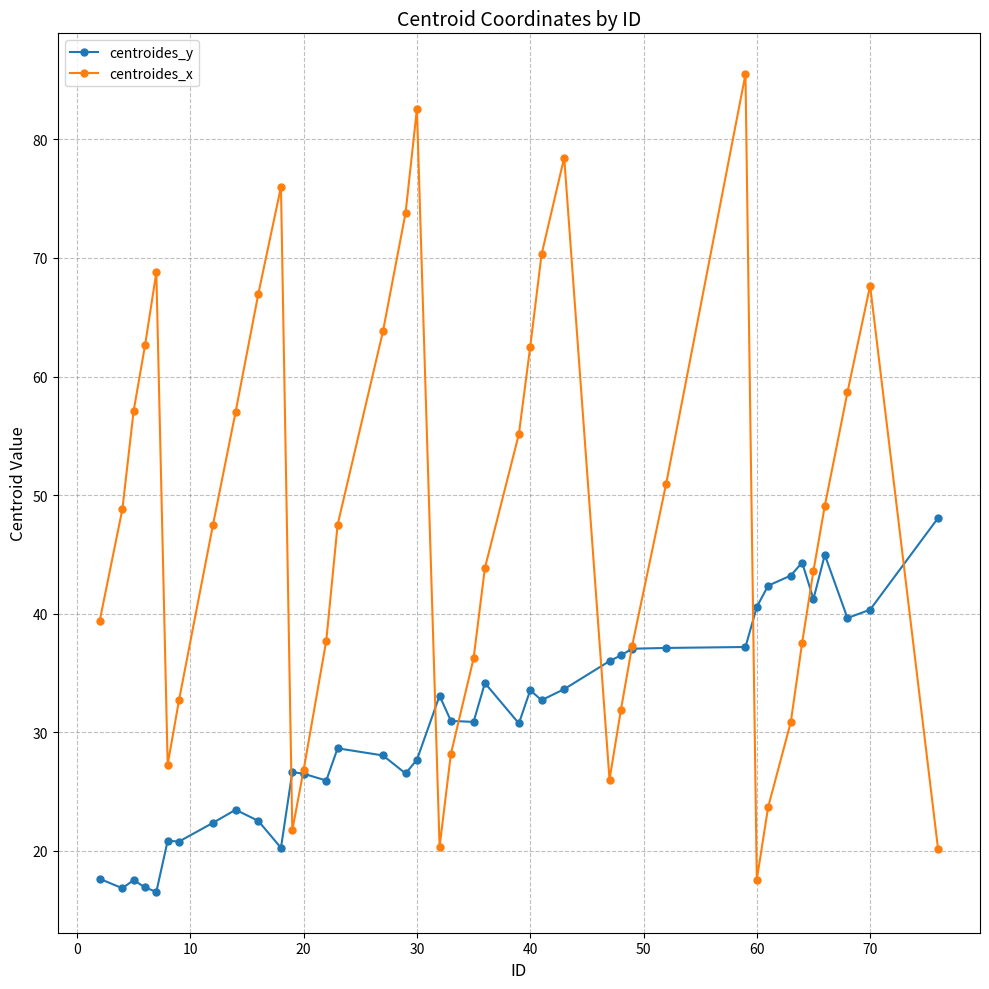

Which series has the largest total across all categories?

centroides_x